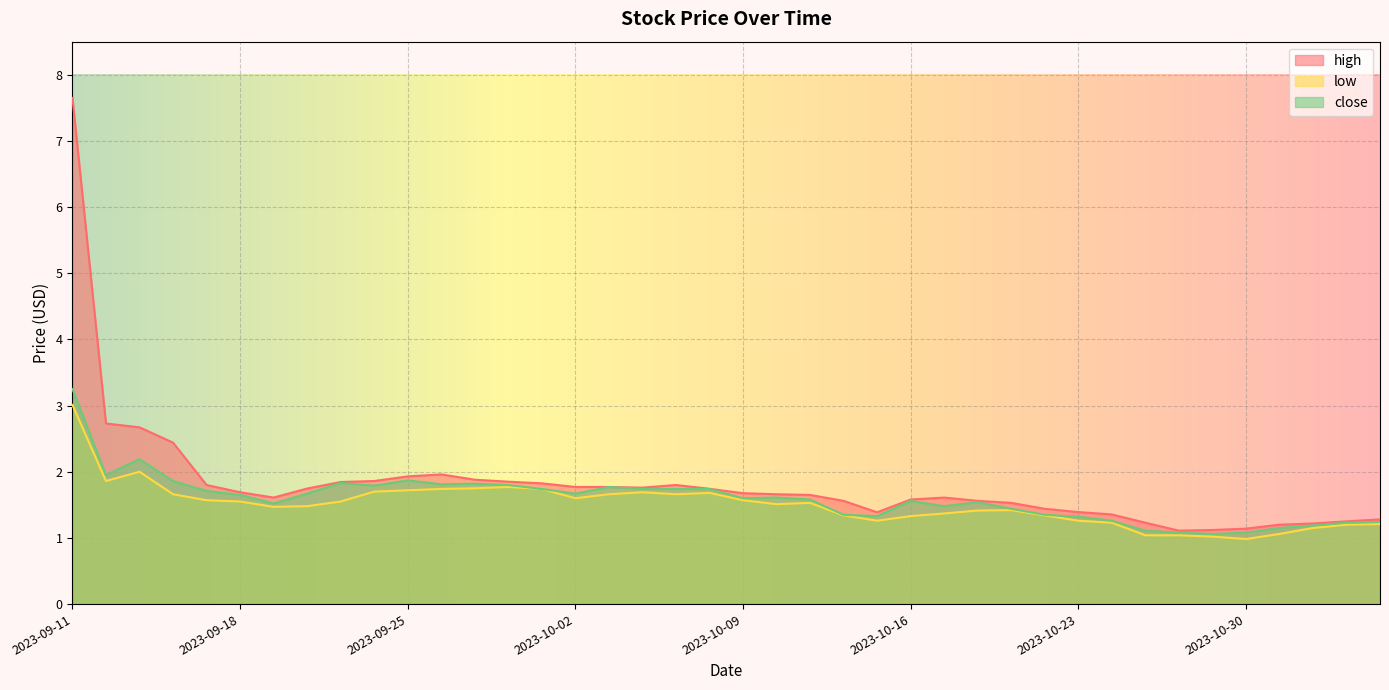

True or false: high has more than 0 interior local peaks.

True